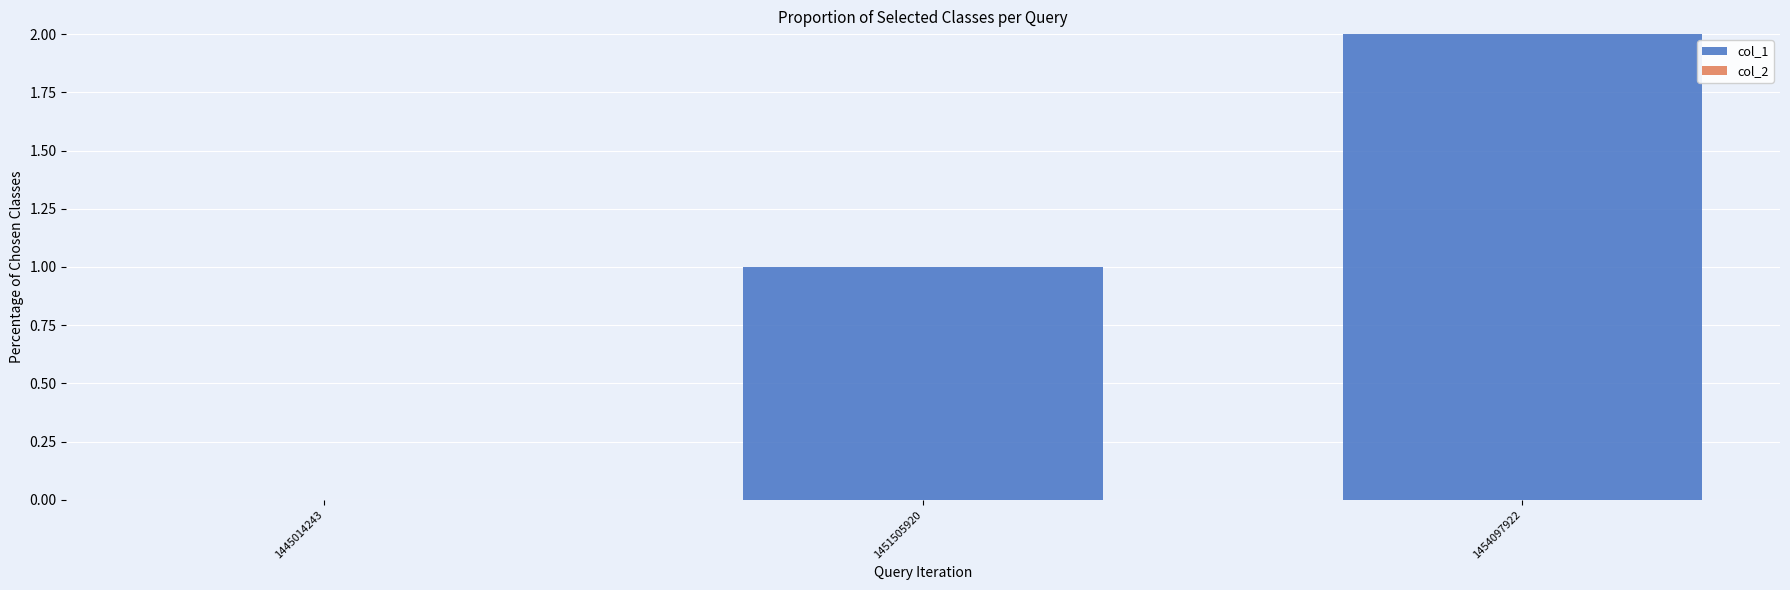

Approximately how many times larger is the value at 1454097922 compared to 1451505920?

2.0